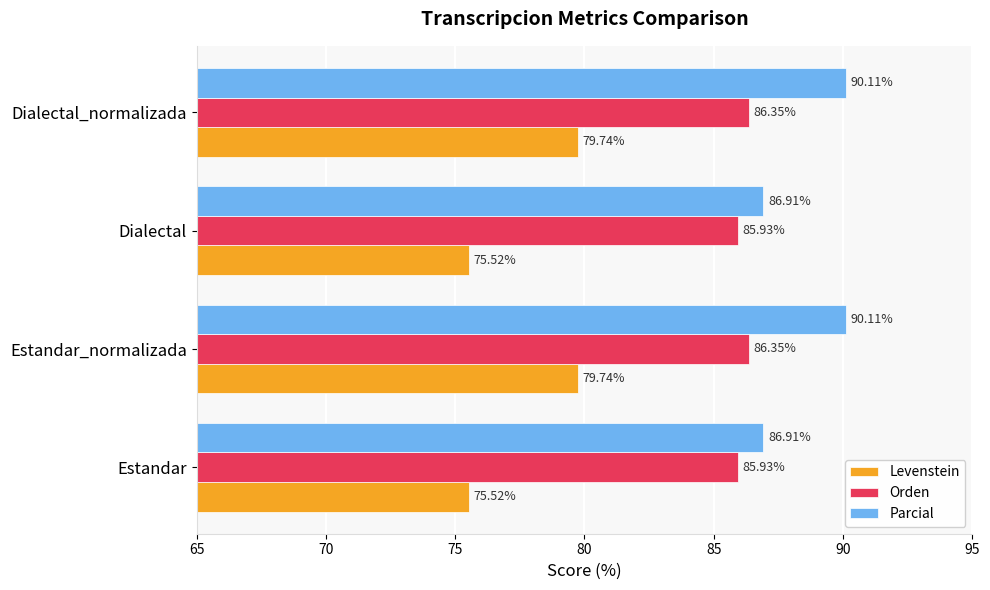

Count the number of categories in the chart.

4